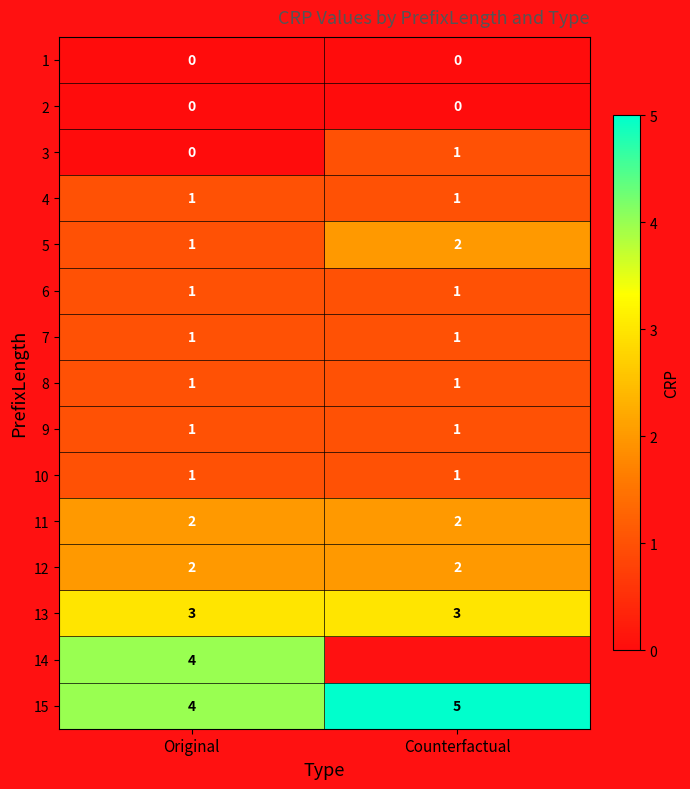

Which category has the highest value in the 5 series?

Counterfactual